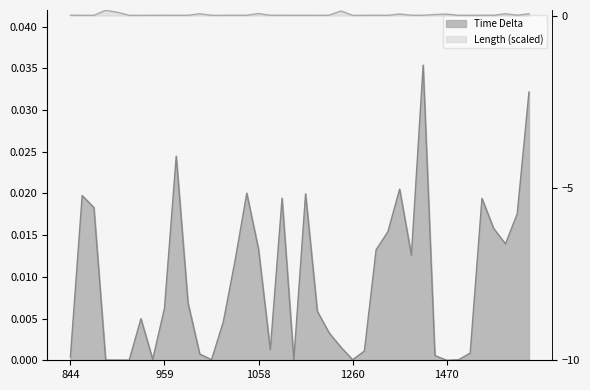

The value of Length at 1471 is 0.0. True or false?

True